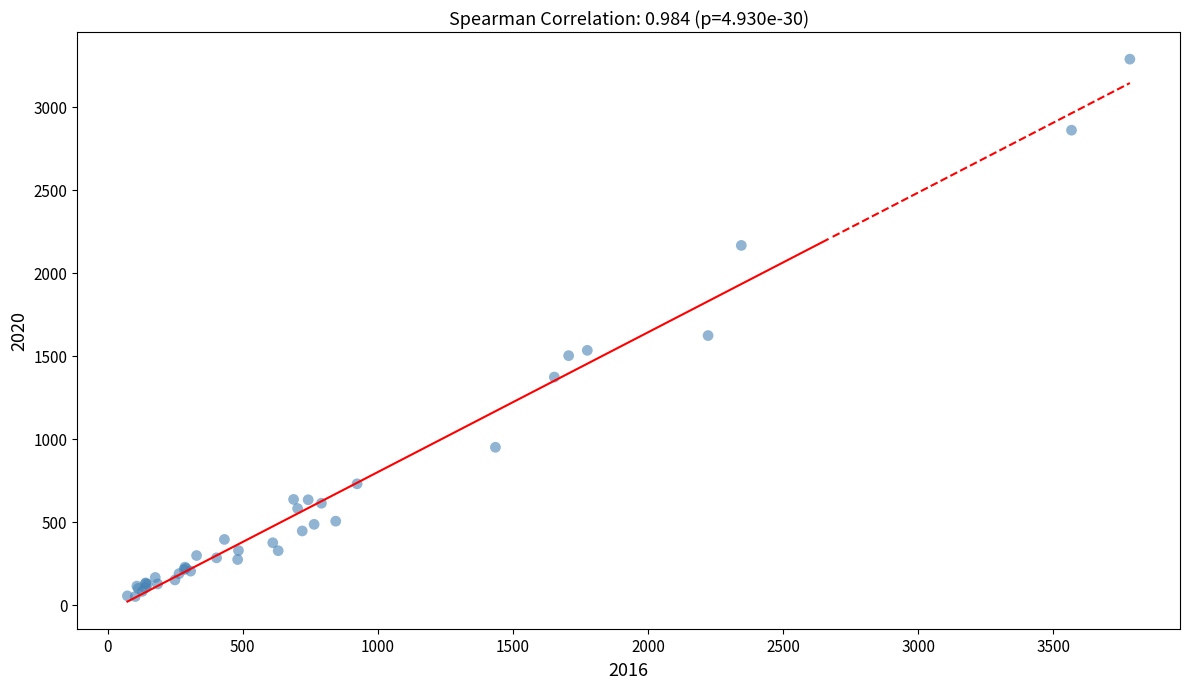

What Y value in the scatter plot is closest to 1668?

1622